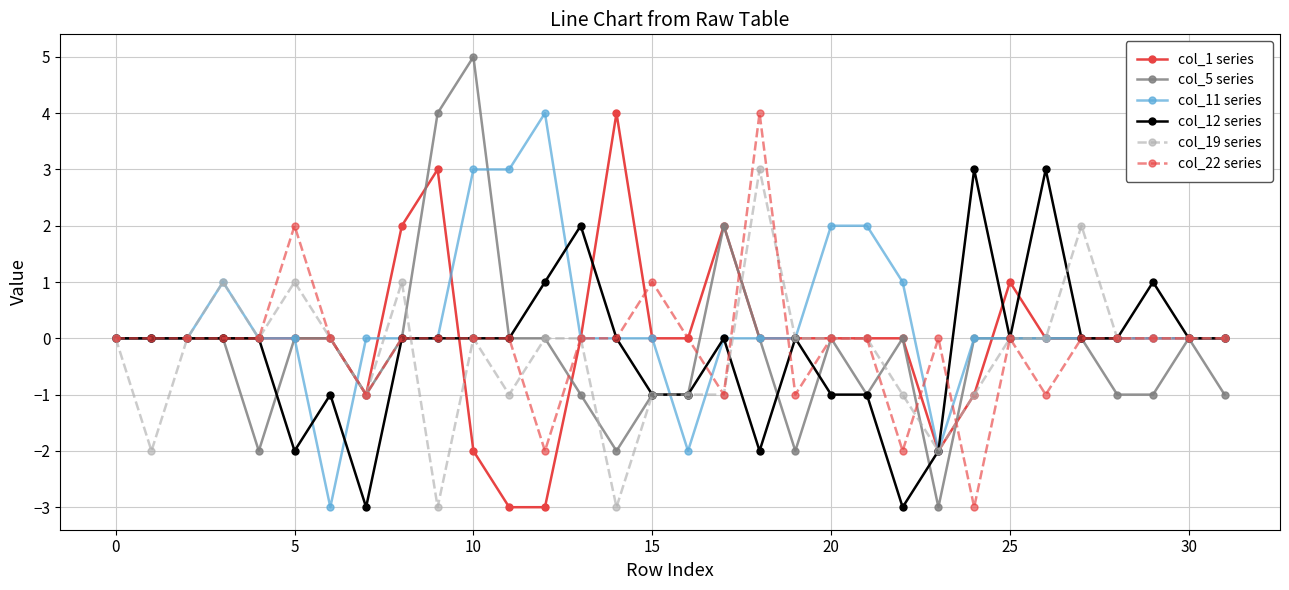

Which series has the widest spread of values?

col_5 series